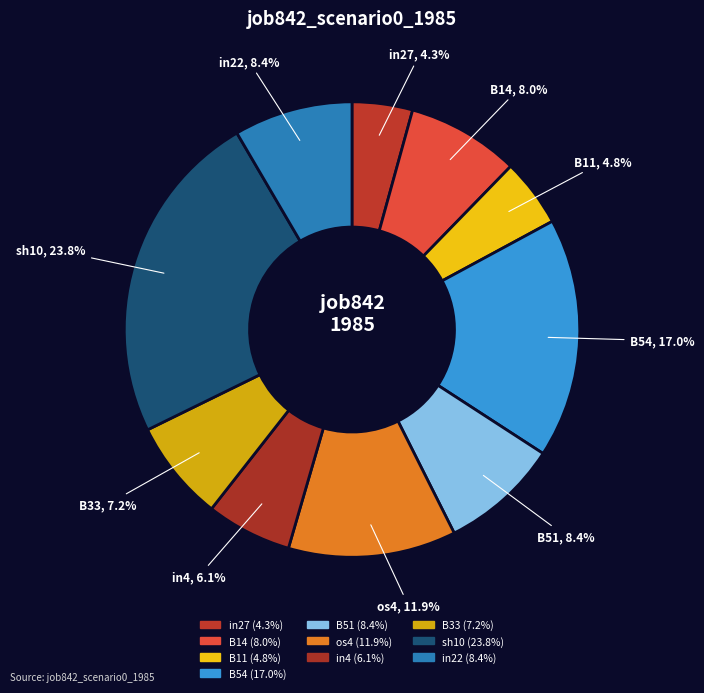

To the nearest percent, what is the average slice percentage?

10%